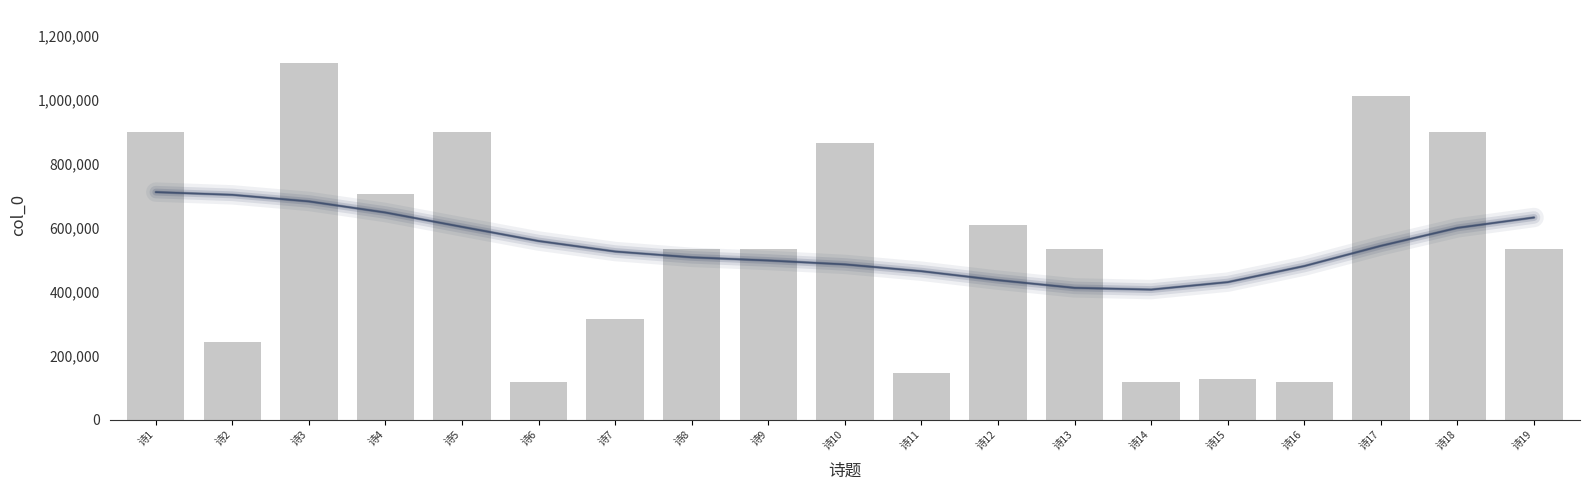

Which has a higher value, 诗15 or 诗6?

诗15